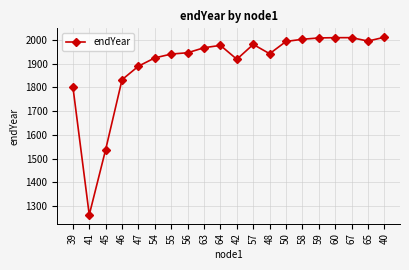

The value at 45 is 2513.2. True or false?

False